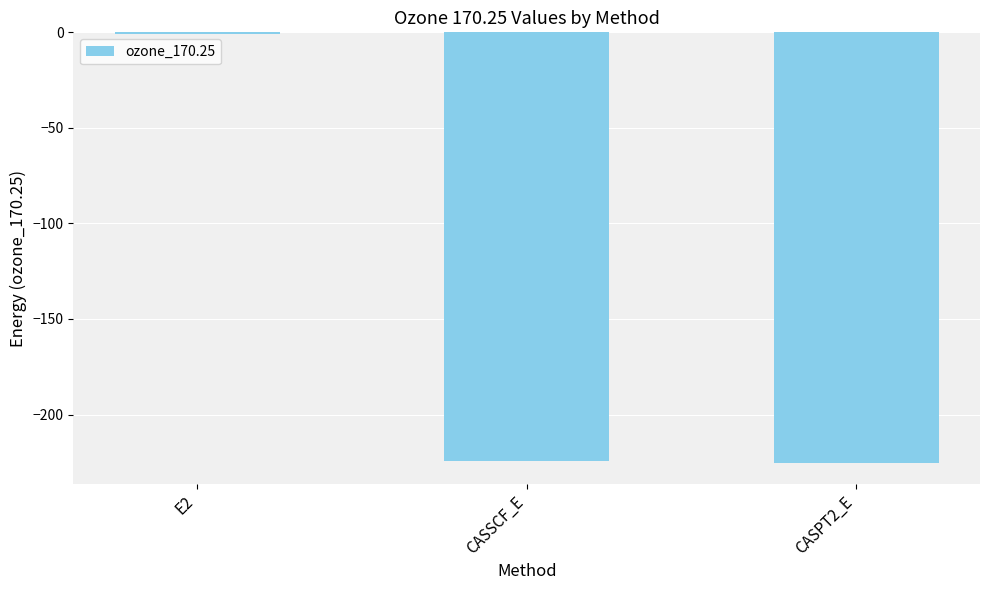

The chart shows a value of -322.1 at CASSCF_E. True or false?

False